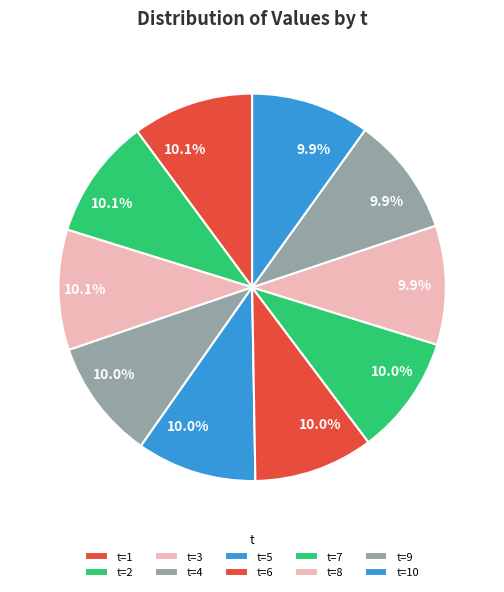

How many segments does this pie chart have?

10